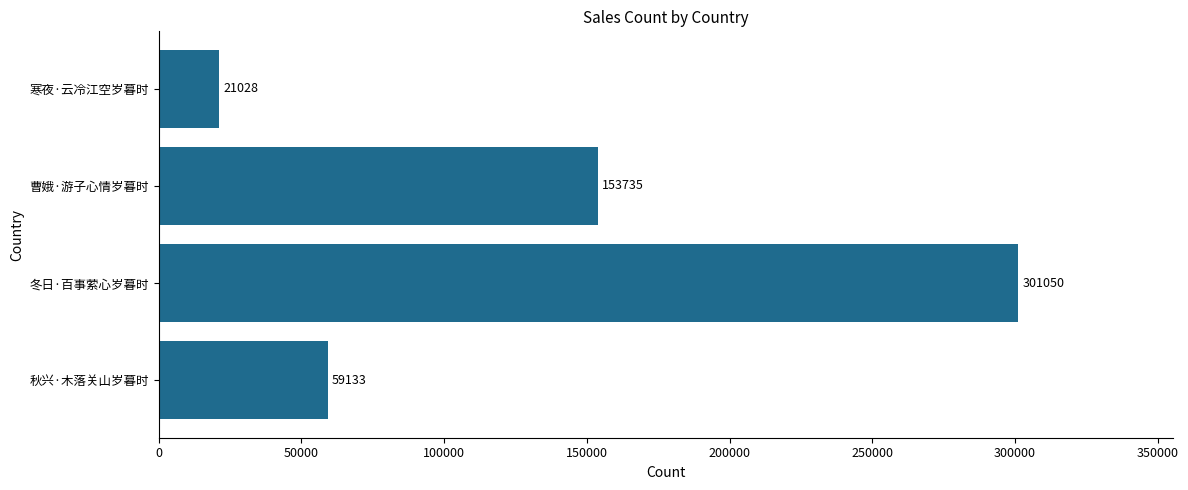

What is the sum of the values at 寒夜·云冷江空岁暮时 and 秋兴·木落关山岁暮时?

80161